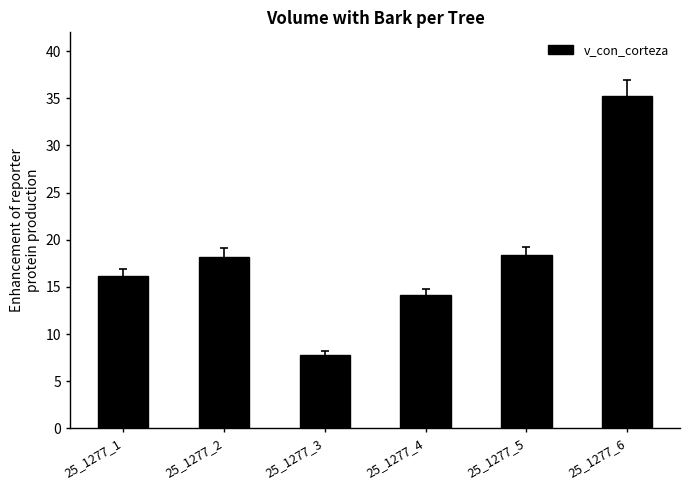

What is the difference between the maximum and minimum values?

27.4